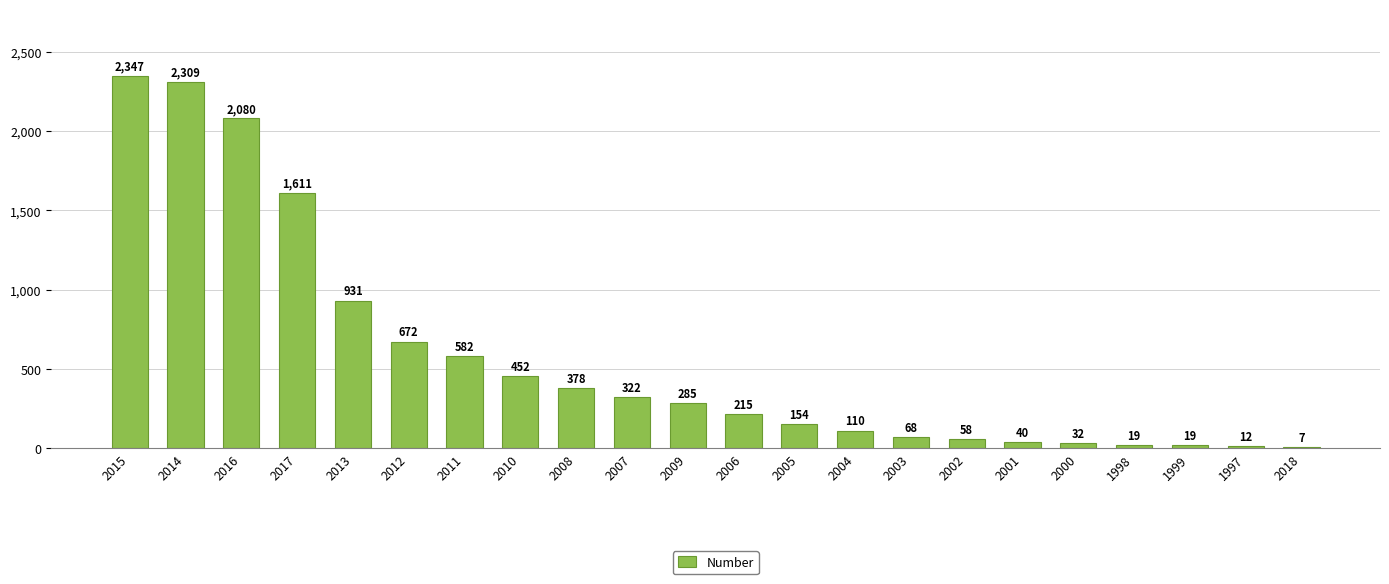

At which label does the data first exceed 285?

2015